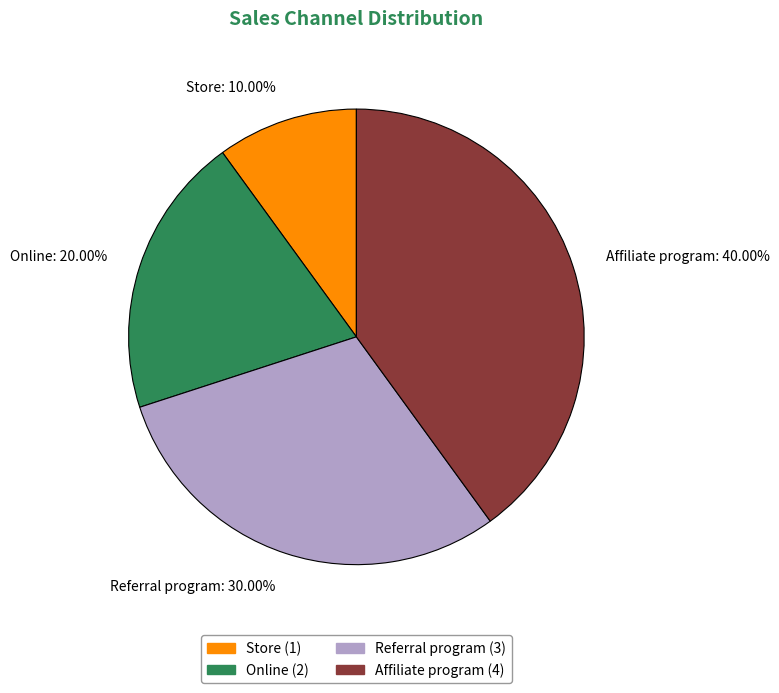

How many segments does this pie chart have?

4